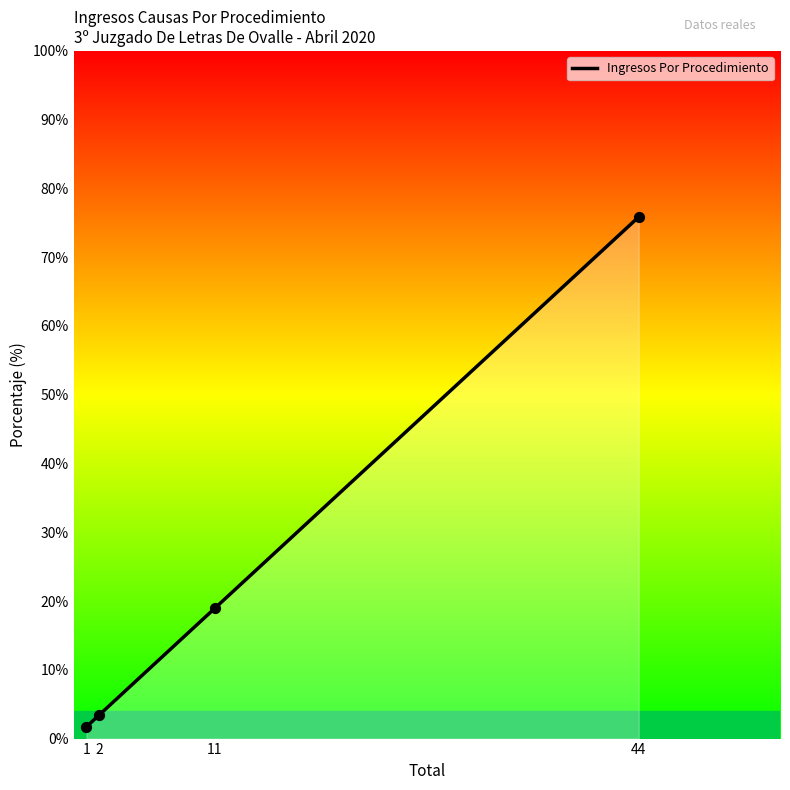

Which has a higher value, 1 or 2?

2